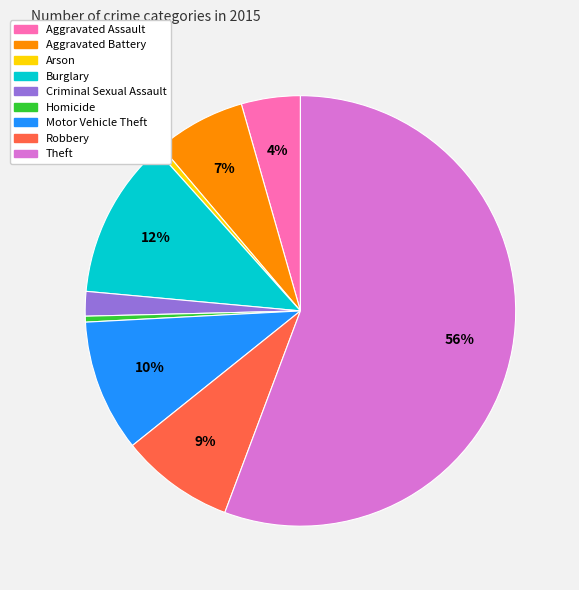

Which category has the biggest portion of the pie?

Theft